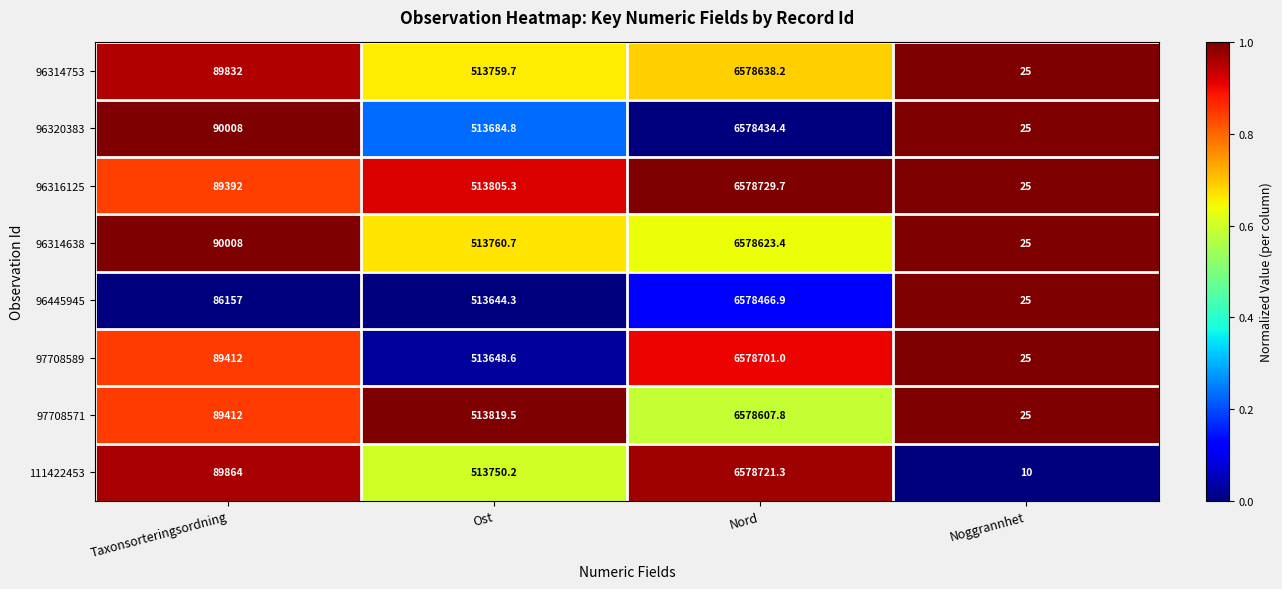

How many data points does each series have?

4